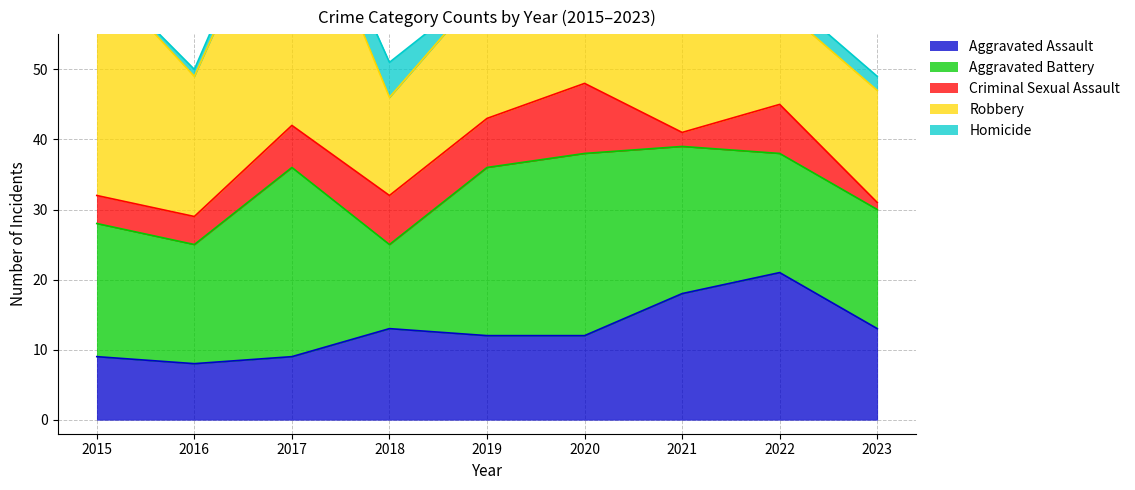

What is the maximum value shown in the chart?

38